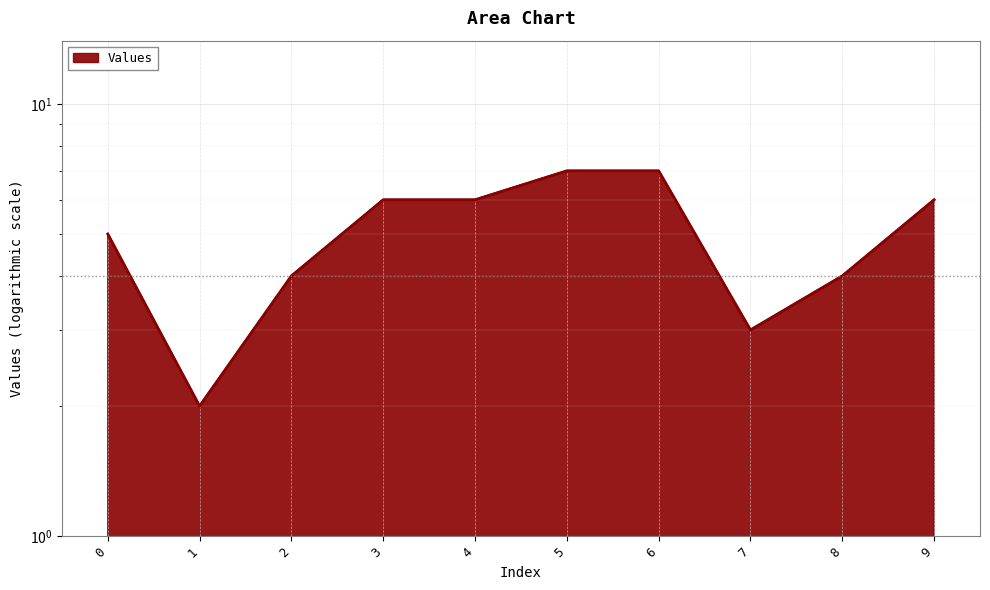

Count the number of categories in the chart.

10